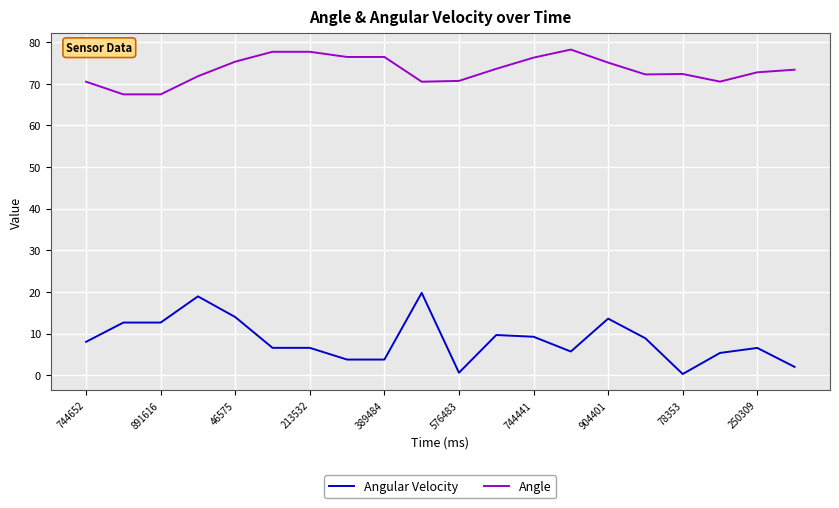

What is the greatest value displayed?

78.2